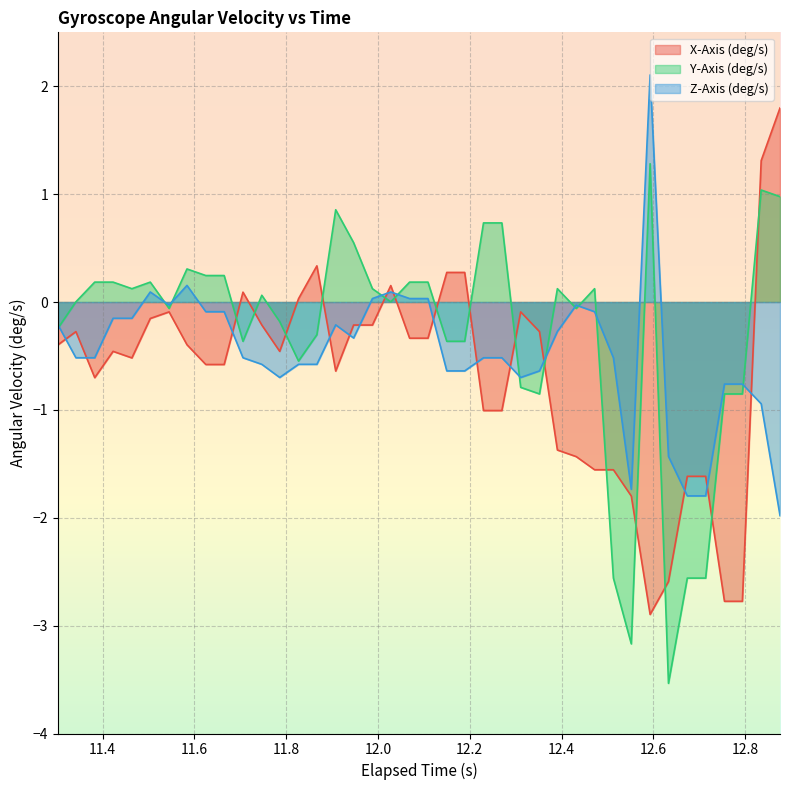

List the series in order of their peak value, highest first.

Z-Axis (deg/s), X-Axis (deg/s), Y-Axis (deg/s)